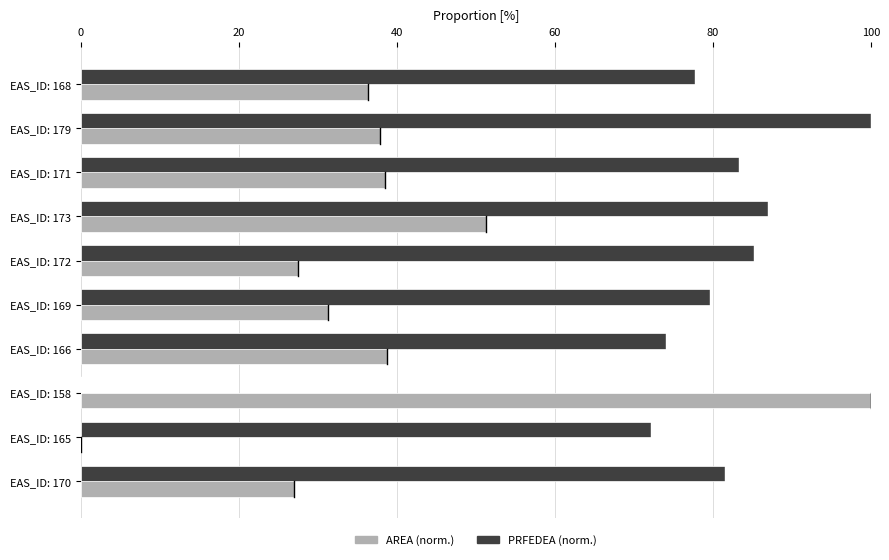

How many distinct data groups are displayed?

2